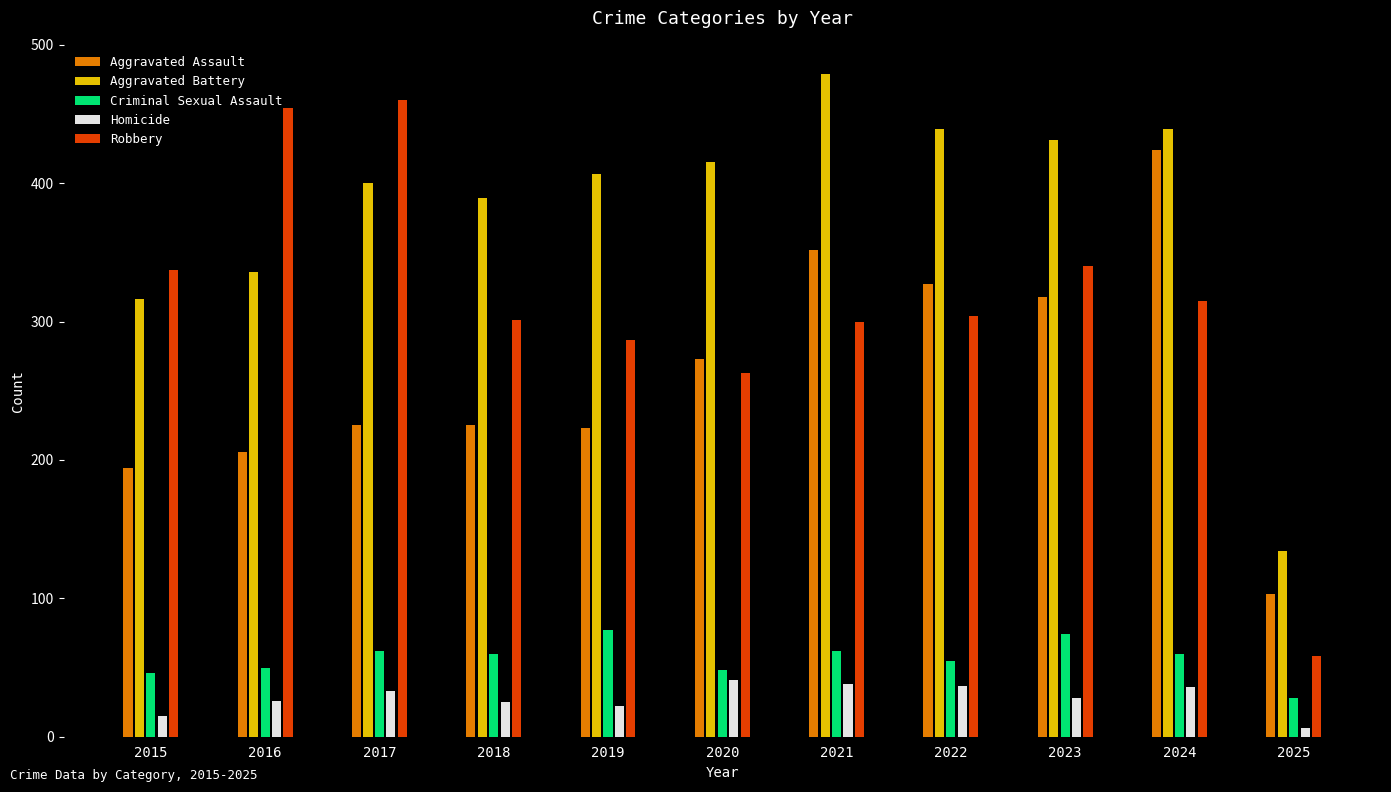

Which series has the largest total across all categories?

Aggravated Battery